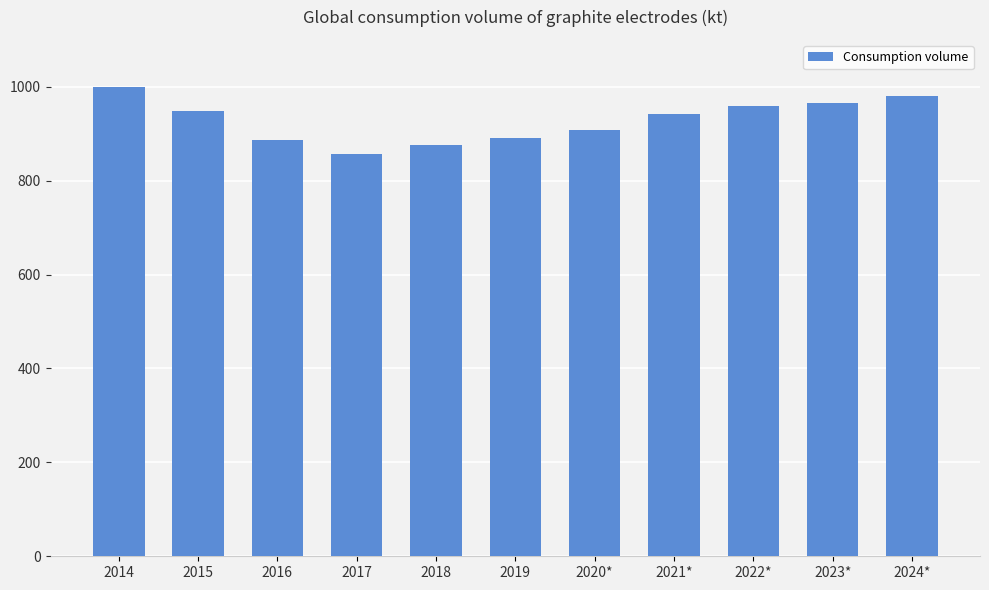

What is the value of the 11th bar from the left?

980.3